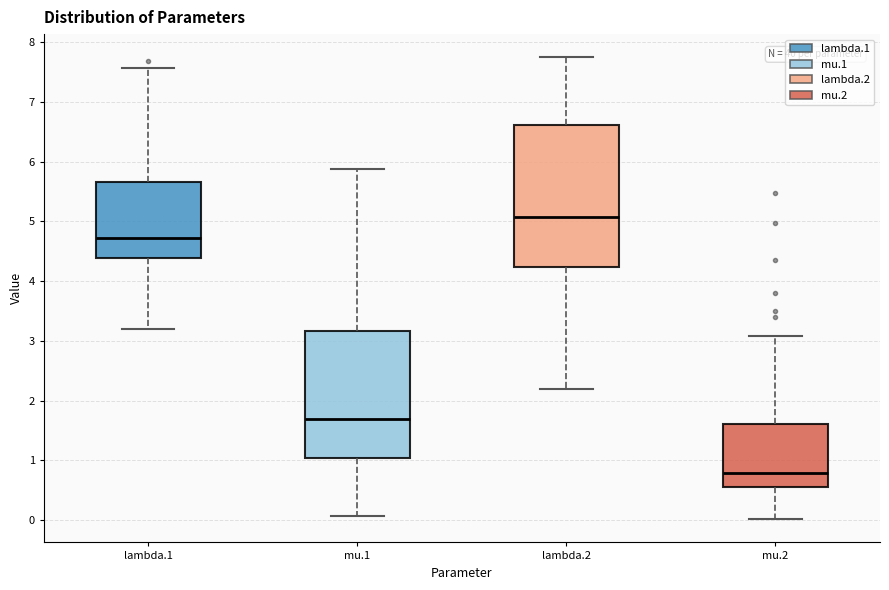

Where does the upper whisker of the box for lambda.2 end on the y-axis? The values are not printed on the chart, so give them approximately, as read against the axis.

7.8